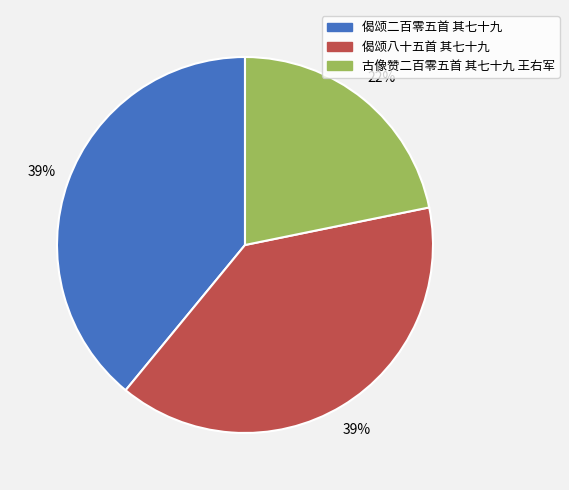

To the nearest percent, what is the combined percentage of 偈颂二百零五首 其七十九 and 偈颂八十五首 其七十九?

78%